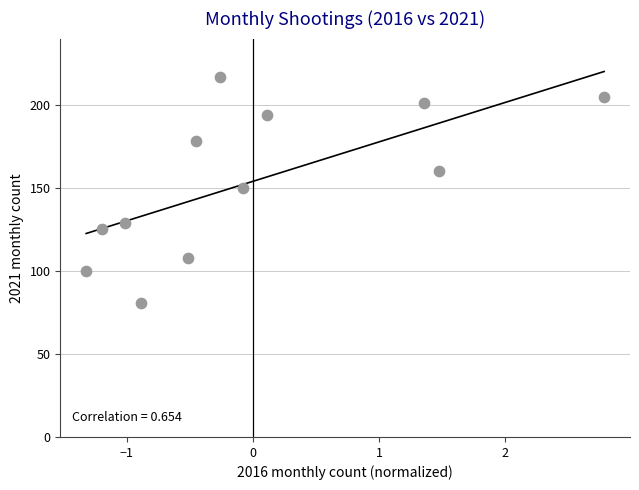

What is the range of Y values (max minus min)?

136